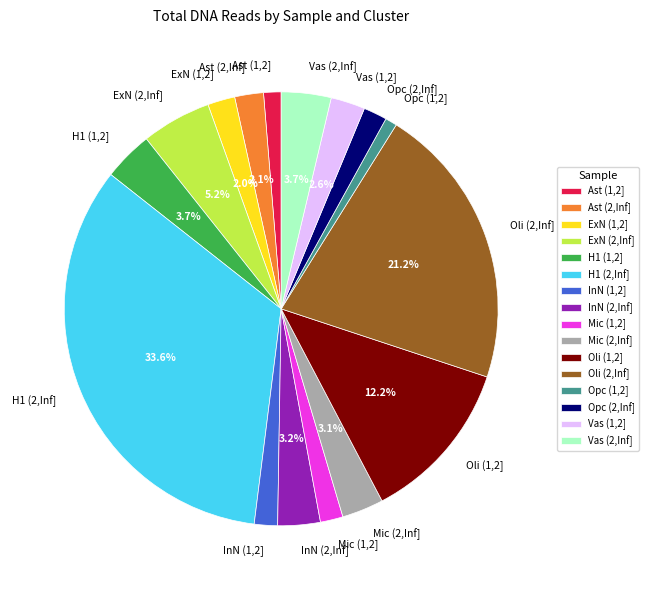

To the nearest percent, what portion does Ast (2,Inf] represent?

2%